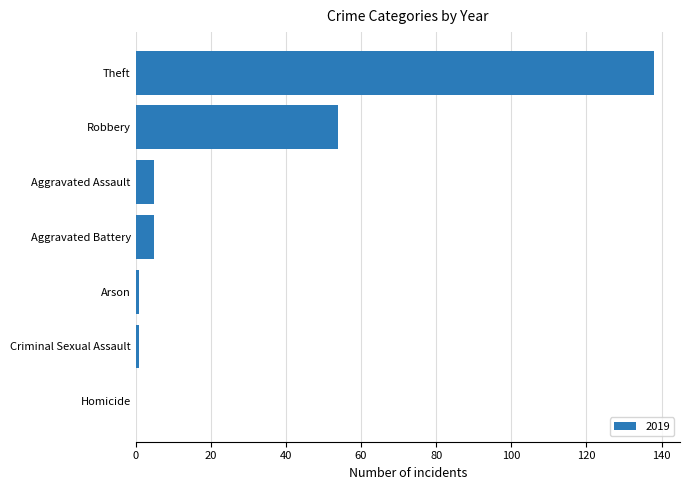

Is it true that the value at Aggravated Assault is 5?

True